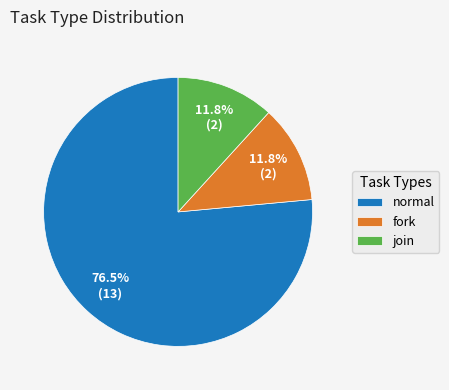

Does any single category account for the majority?

Yes